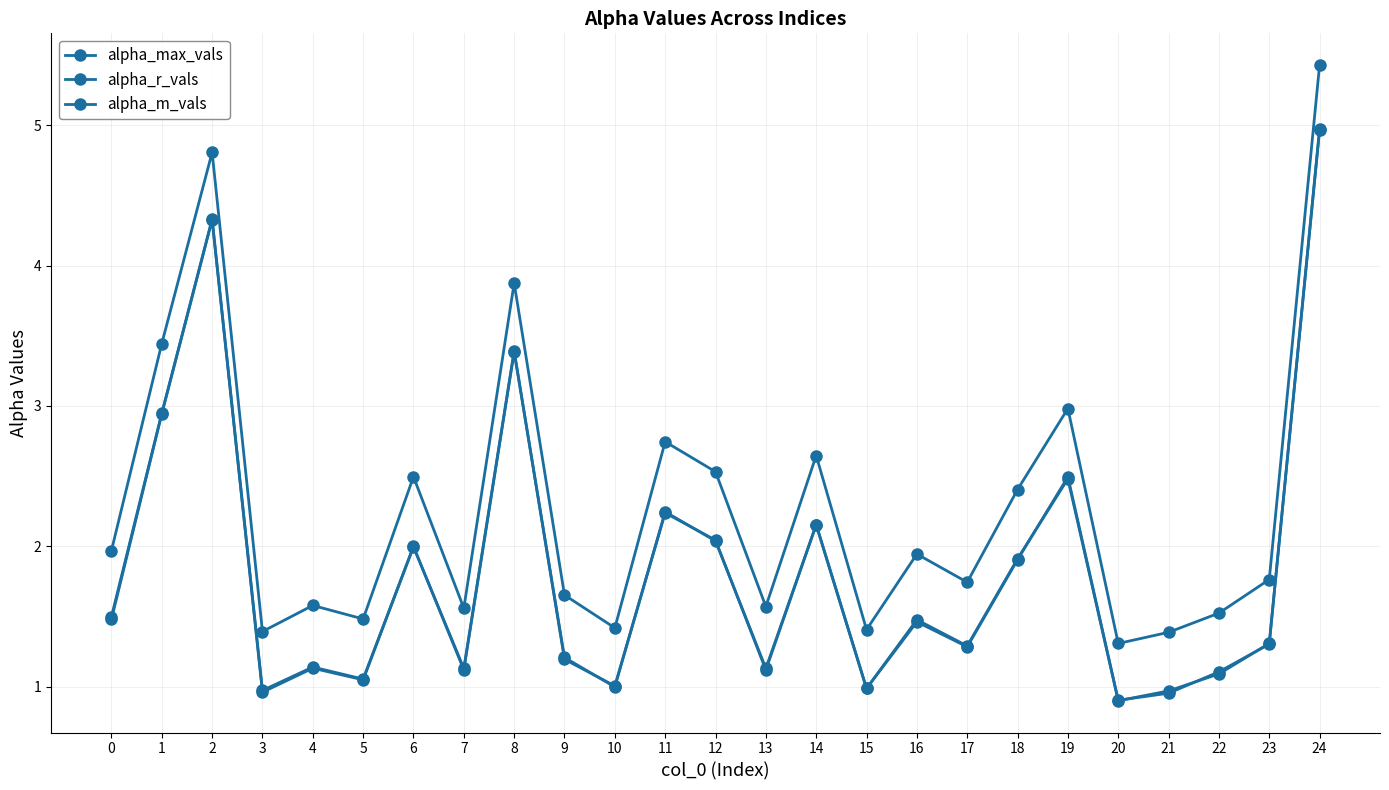

What value does the alpha_m_vals series have at 5?

1.0